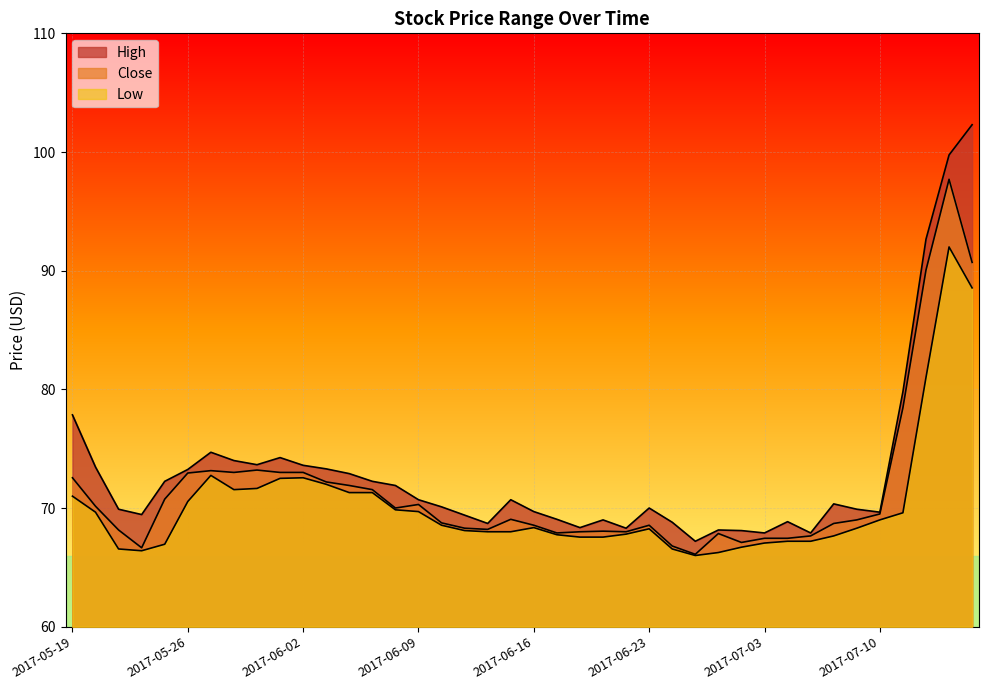

True or false: Low and High cross at least once.

False